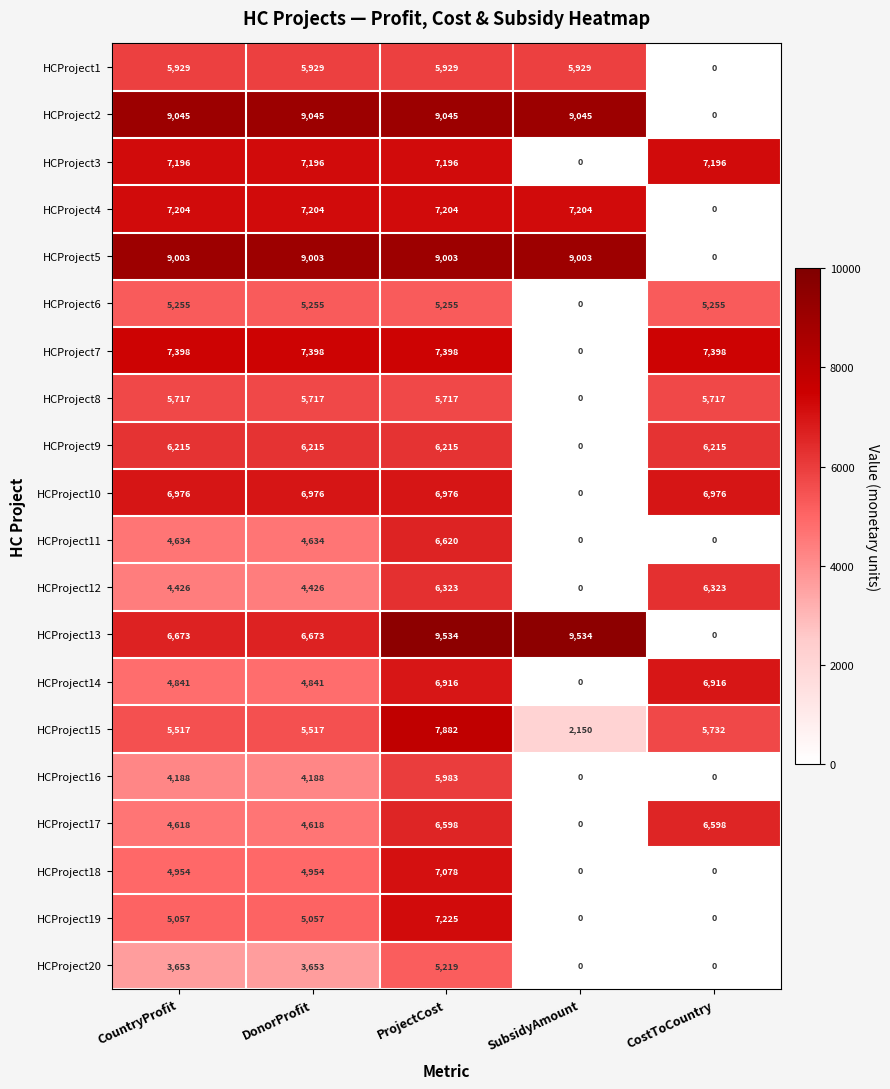

Is the value of HCProject2 at CountryProfit greater than the value of HCProject15 at SubsidyAmount?

Yes